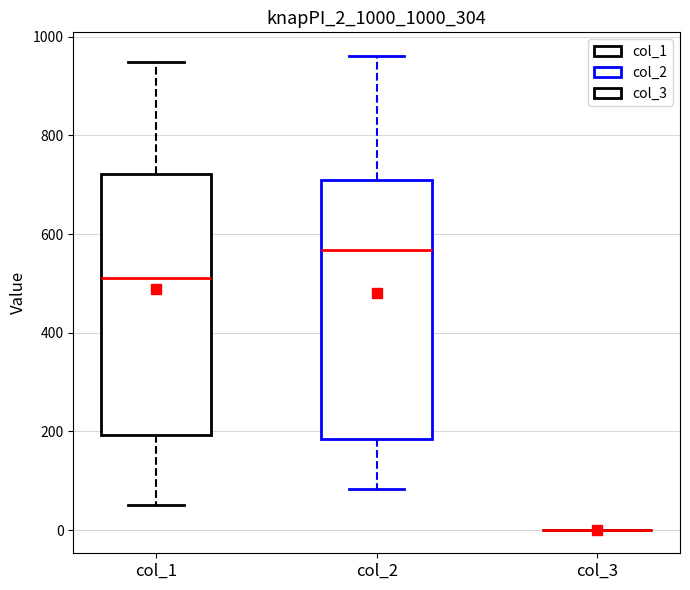

Reading left to right, read every box against the y-axis: the position of its median line, the range the box covers, and the ends of its whiskers. The values are not printed on the chart, so give them approximately, as read against the axis.

col_1: median 520, box 200 to 720, whiskers 60 to 940
col_2: median 560, box 180 to 720, whiskers 80 to 960
col_3: box collapsed to a line at 0, whiskers 0 to 0